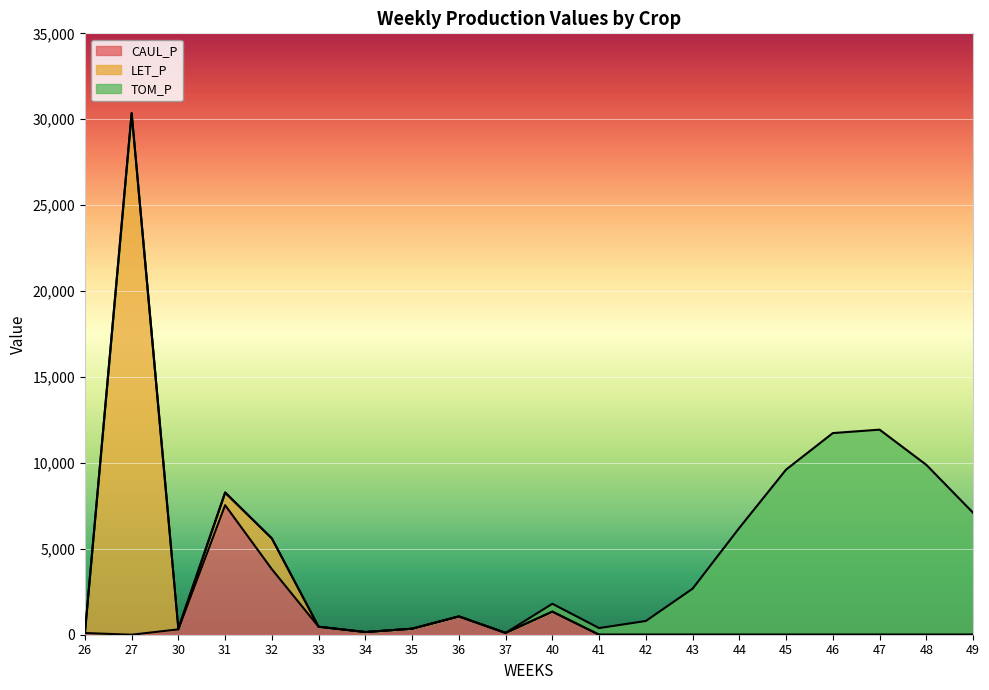

What is the difference between the maximum and minimum values in the TOM_P series?

11934.8